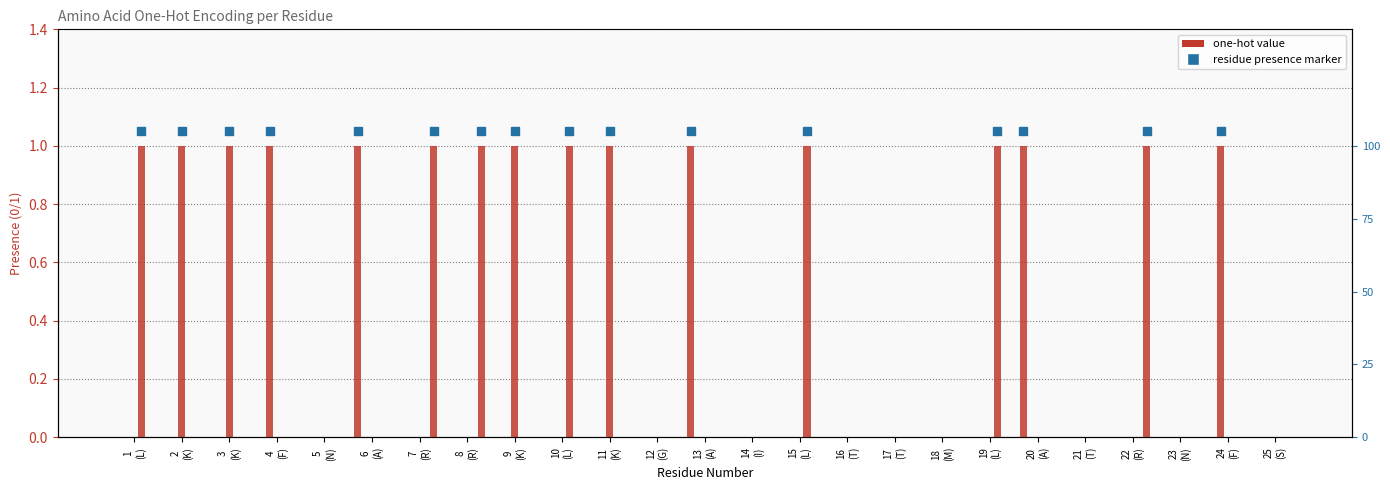

What are all the series names shown in the legend?

A, F, K, L, R